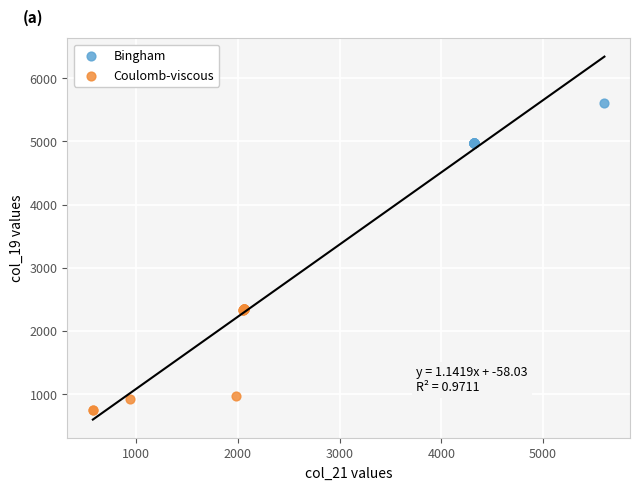

Which series contains the highest Y value?

Bingham